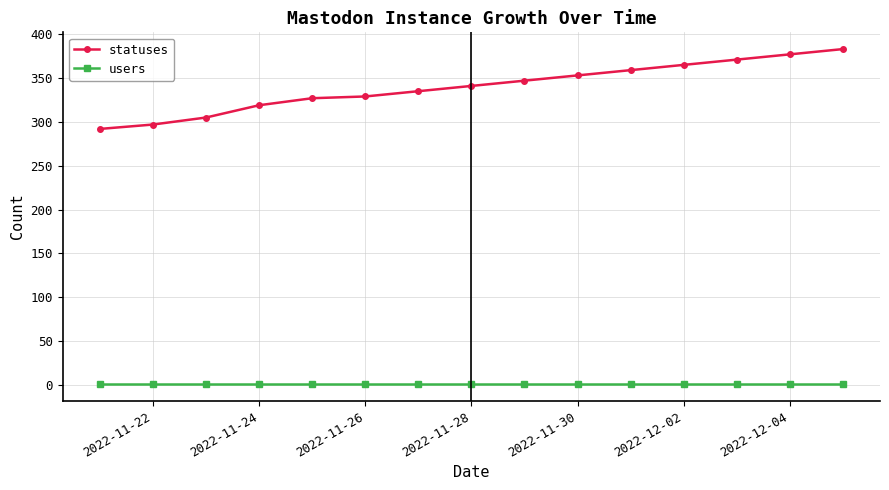

What are all the series names shown in the legend?

statuses, users